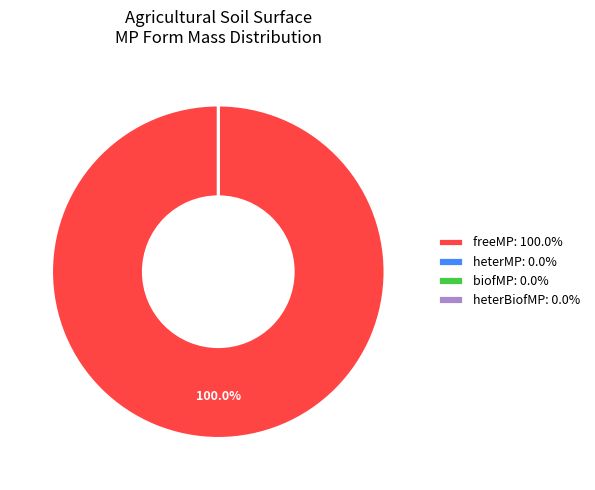

How many segments does this pie chart have?

4